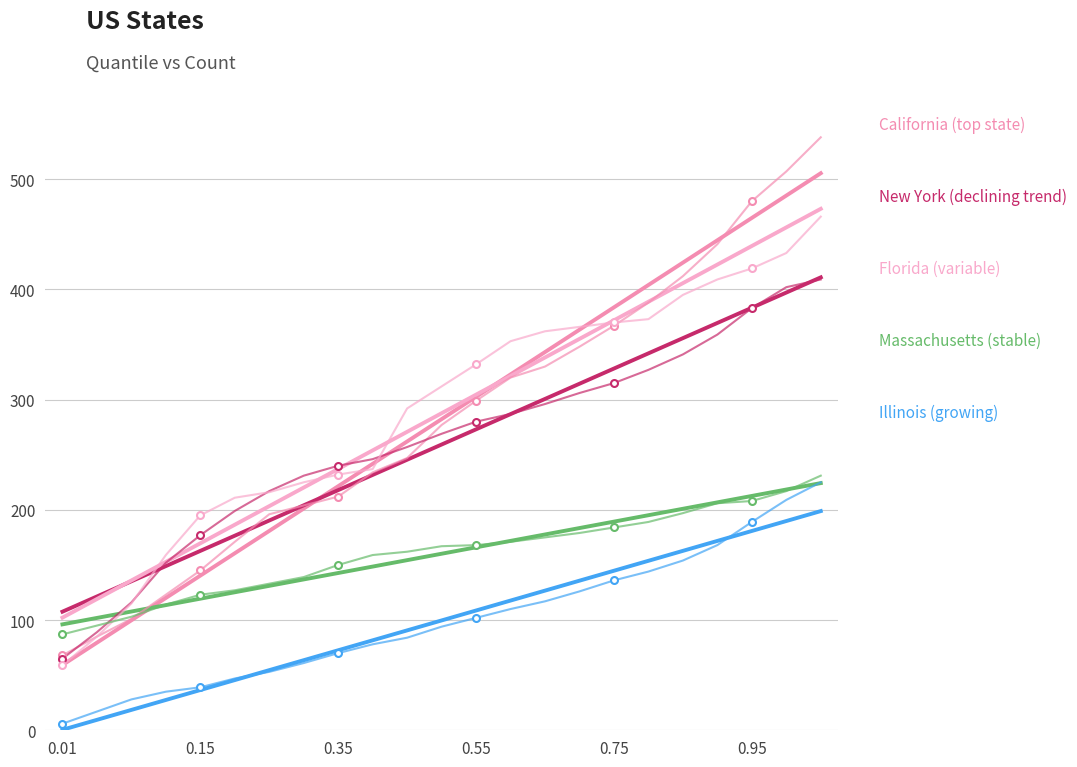

The New York series shows 65 at 0.01. True or false?

True